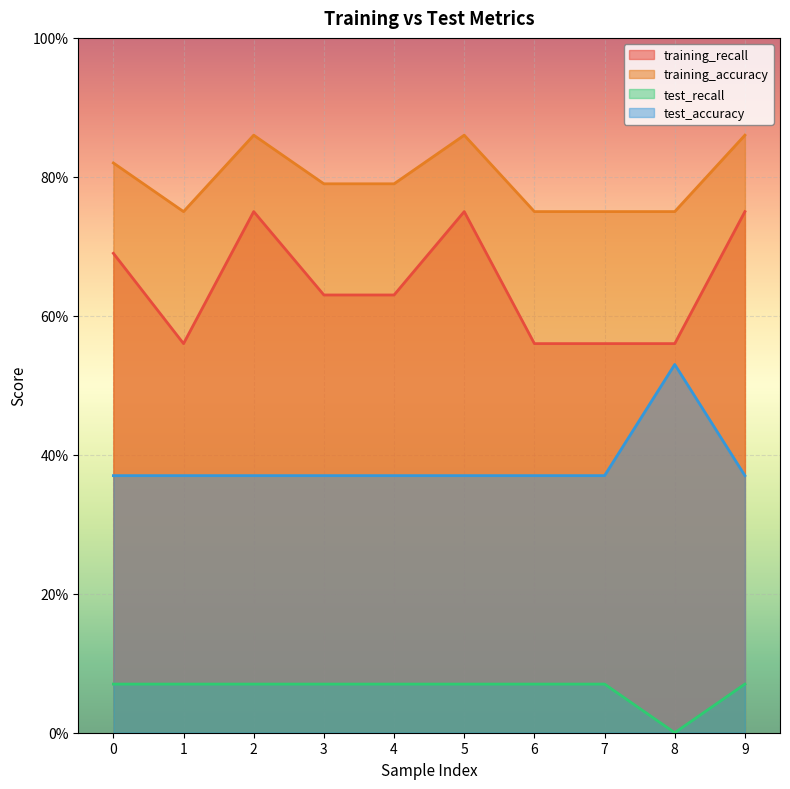

What is the sum of the test_accuracy values at 9 and 1?

0.1